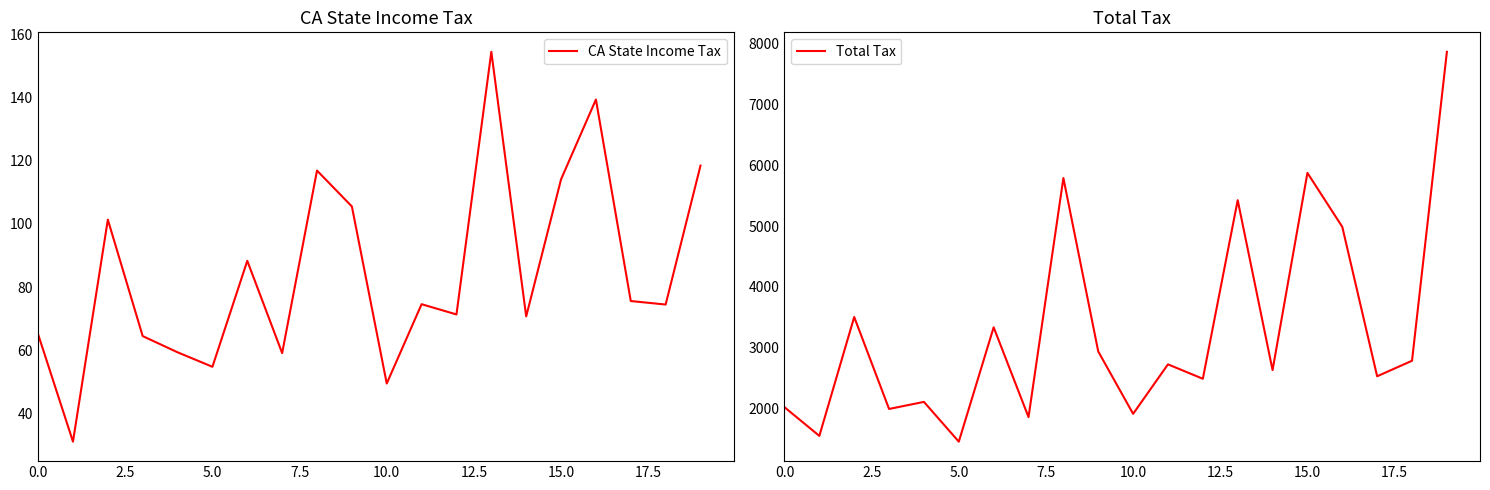

True or false: Total Tax and CA State Income Tax cross at least once.

False